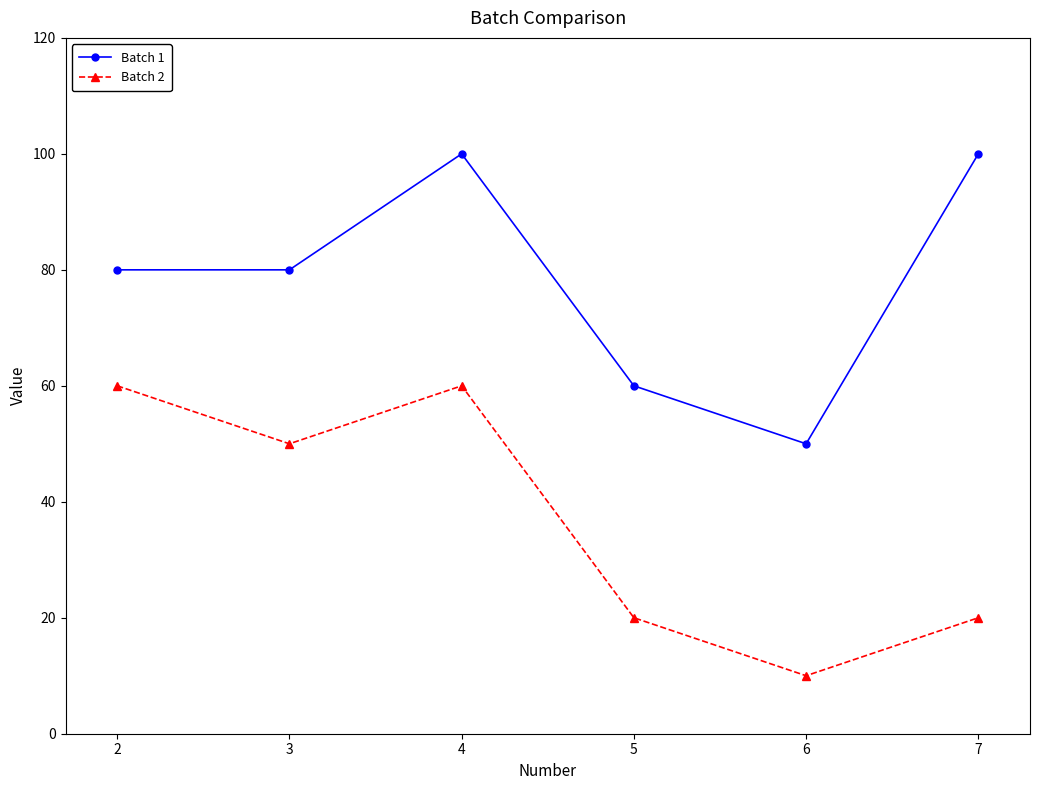

What are all the series names shown in the legend?

Batch 1, Batch 2